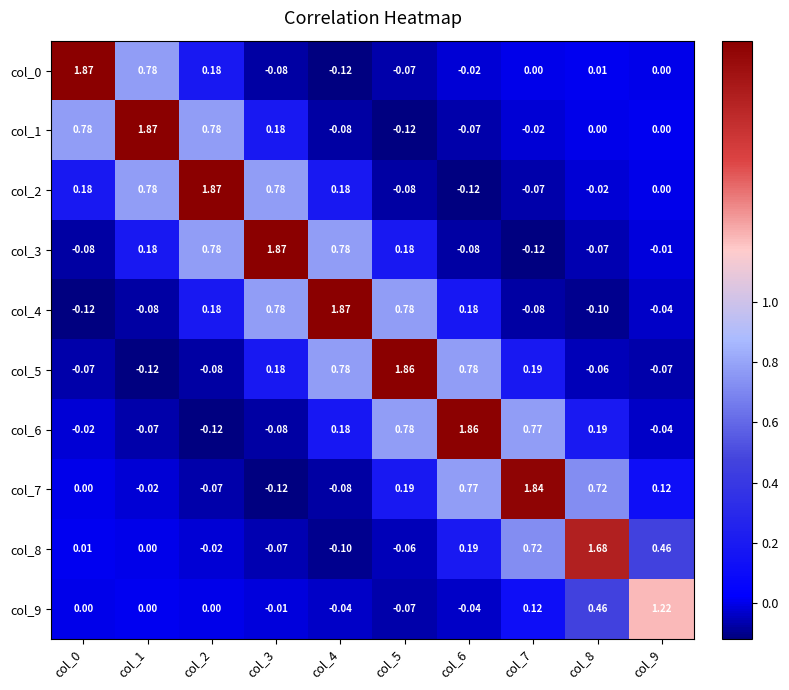

Which series has the widest spread of values?

col_0